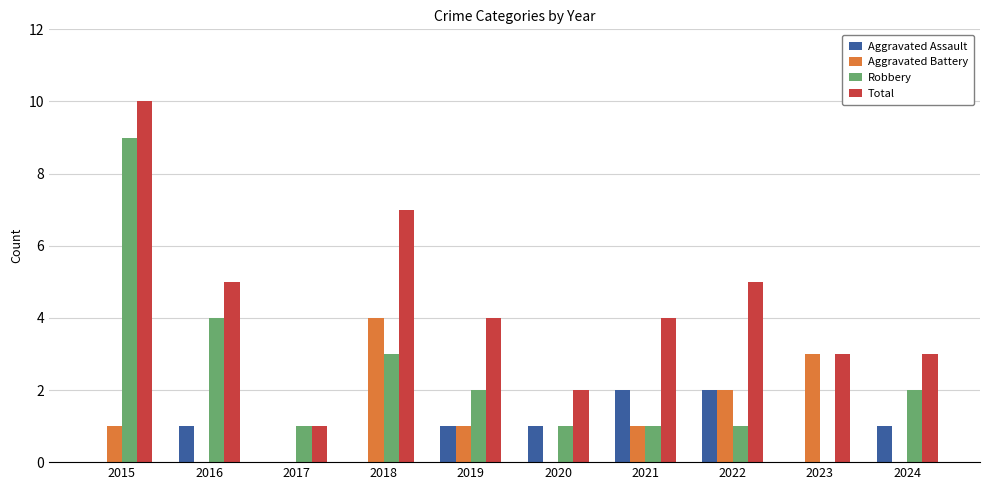

Are the bars grouped side by side (vs. stacked)?

Yes